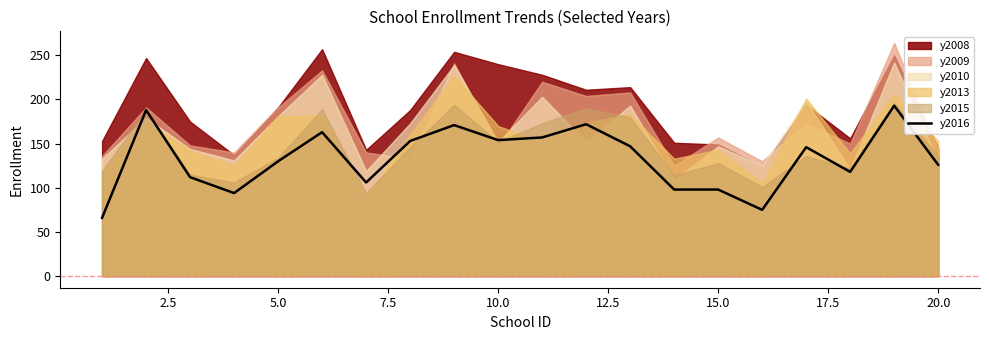

True or false: y2016 has a value of 126 at 20.0.

True